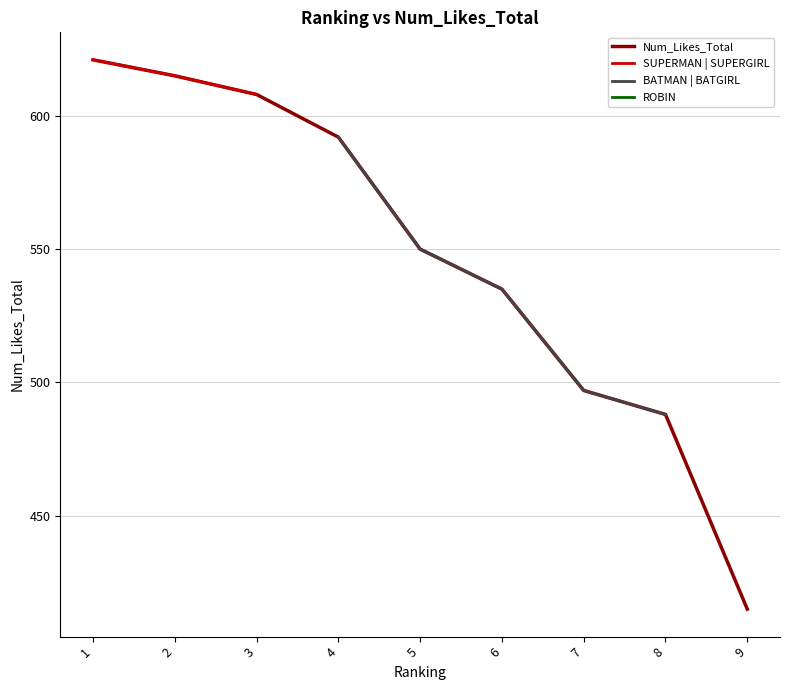

How many lines are shown in the chart?

1